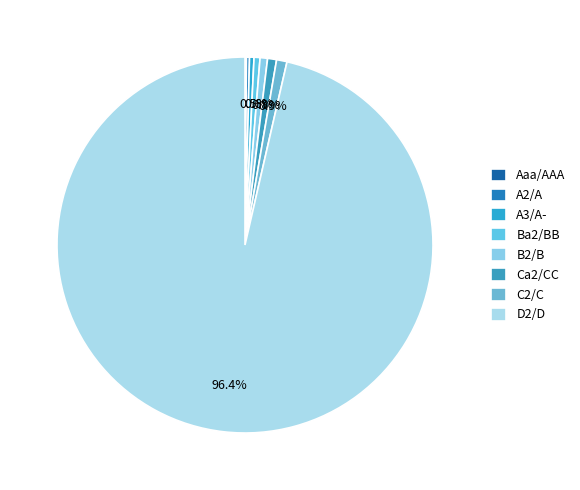

Which category has the biggest portion of the pie?

D2/D